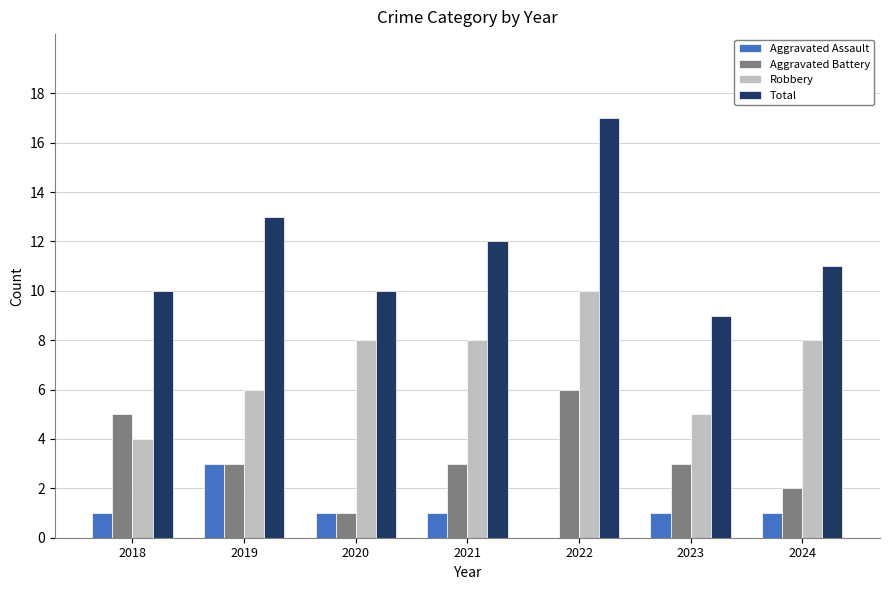

What are all the series names shown in the legend?

Aggravated Assault, Aggravated Battery, Robbery, Total